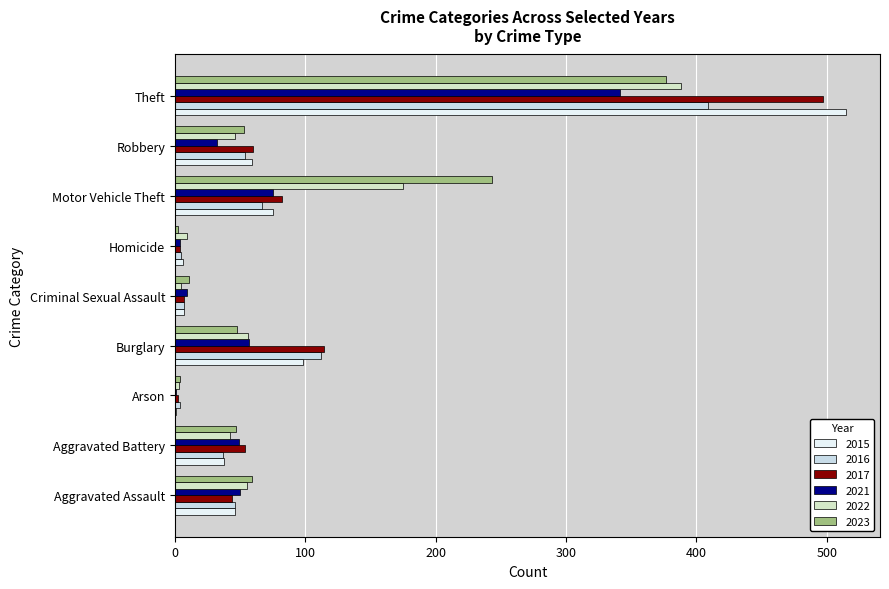

Reading left to right, what are all the values shown in this chart?

2015: Aggravated Assault=46	Aggravated Battery=38	Arson=1	Burglary=98	Criminal Sexual Assault=7	Homicide=6	Motor Vehicle Theft=75	Robbery=59	Theft=515
2016: Aggravated Assault=46	Aggravated Battery=37	Arson=4	Burglary=112	Criminal Sexual Assault=7	Homicide=5	Motor Vehicle Theft=67	Robbery=54	Theft=409
2017: Aggravated Assault=44	Aggravated Battery=54	Arson=2	Burglary=114	Criminal Sexual Assault=7	Homicide=4	Motor Vehicle Theft=82	Robbery=60	Theft=497
2021: Aggravated Assault=50	Aggravated Battery=49	Arson=1	Burglary=57	Criminal Sexual Assault=9	Homicide=4	Motor Vehicle Theft=75	Robbery=32	Theft=341
2022: Aggravated Assault=55	Aggravated Battery=42	Arson=3	Burglary=56	Criminal Sexual Assault=5	Homicide=9	Motor Vehicle Theft=175	Robbery=46	Theft=388
2023: Aggravated Assault=59	Aggravated Battery=47	Arson=4	Burglary=48	Criminal Sexual Assault=11	Homicide=2	Motor Vehicle Theft=243	Robbery=53	Theft=377